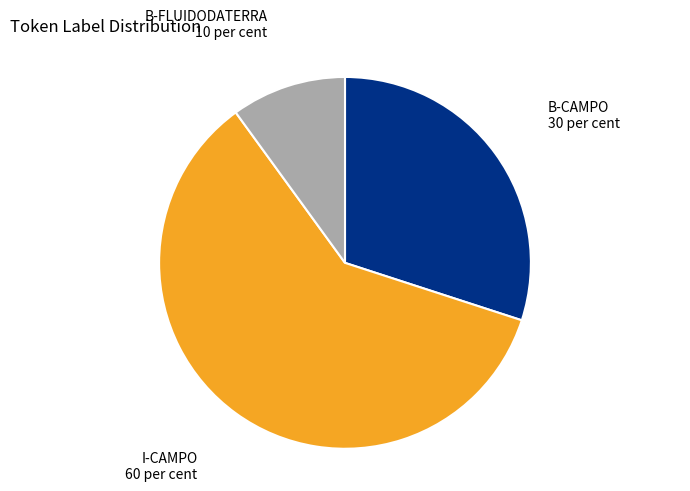

Count the number of slices in the pie.

3